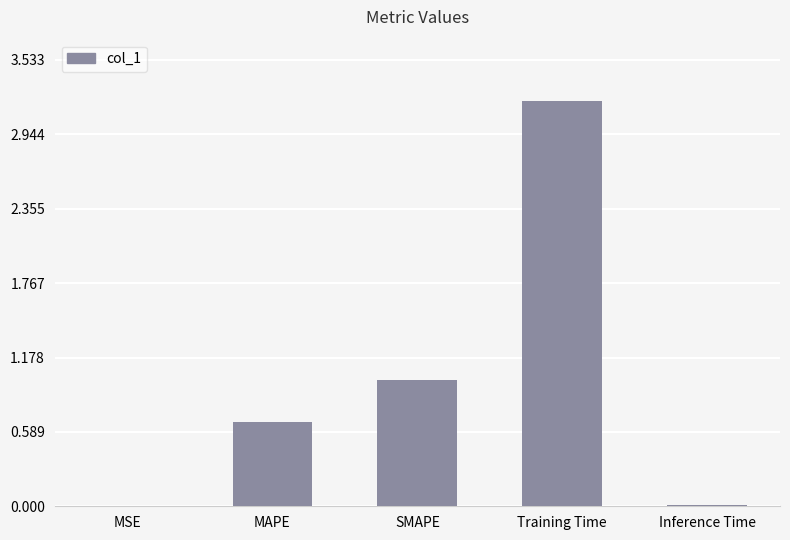

The value at Training Time is 3.2. True or false?

True